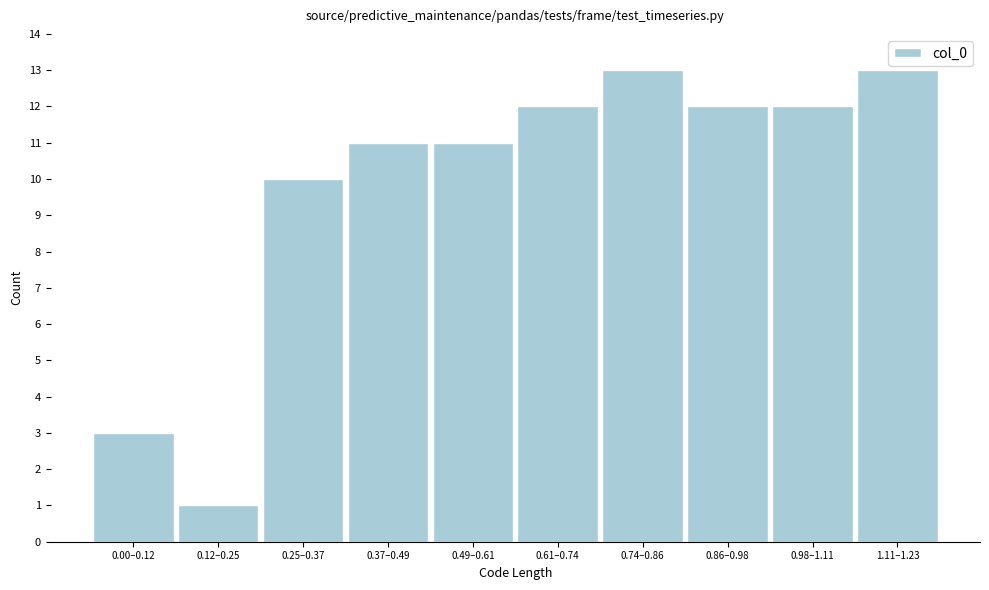

Reading left to right, extract all data points from this chart.

3	1	10	11	11	12	13	12	12	13